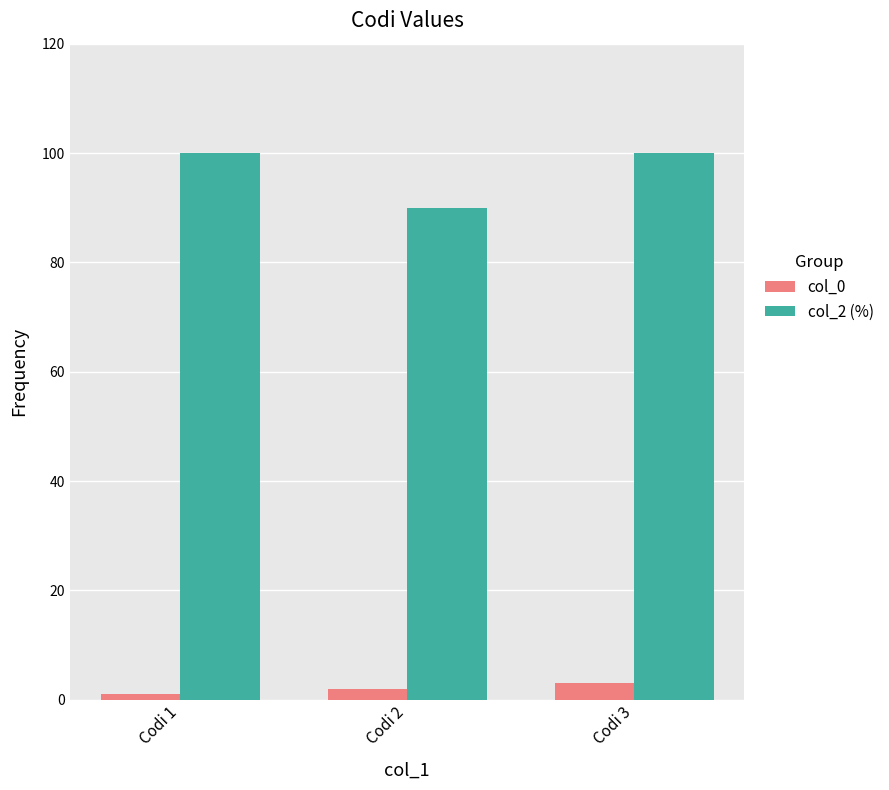

Is it true that col_2 (%) equals 100 at Codi 3?

True